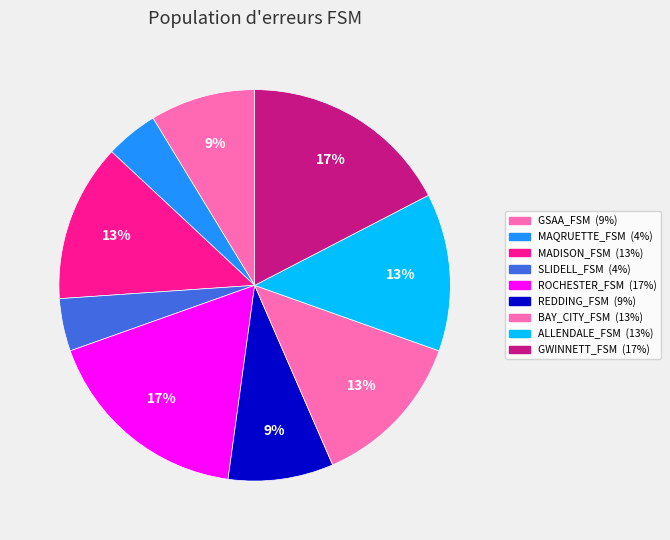

Count the number of slices in the pie.

9